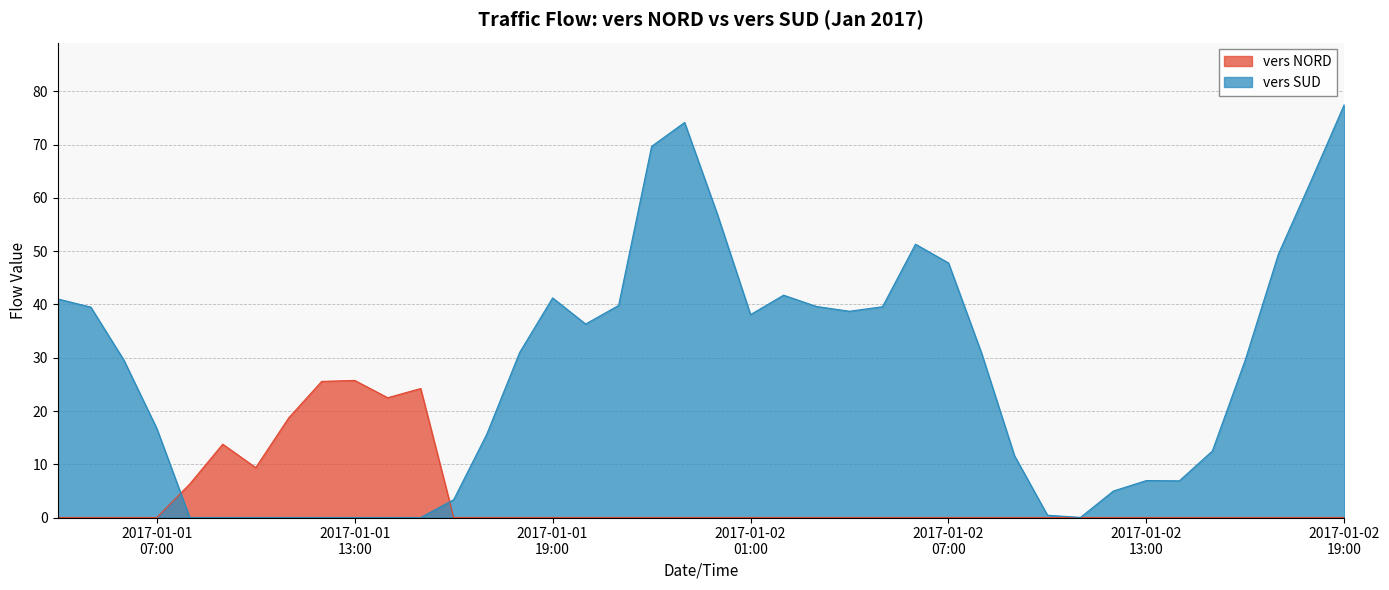

True or false: vers SUD and vers NORD cross at least once.

True